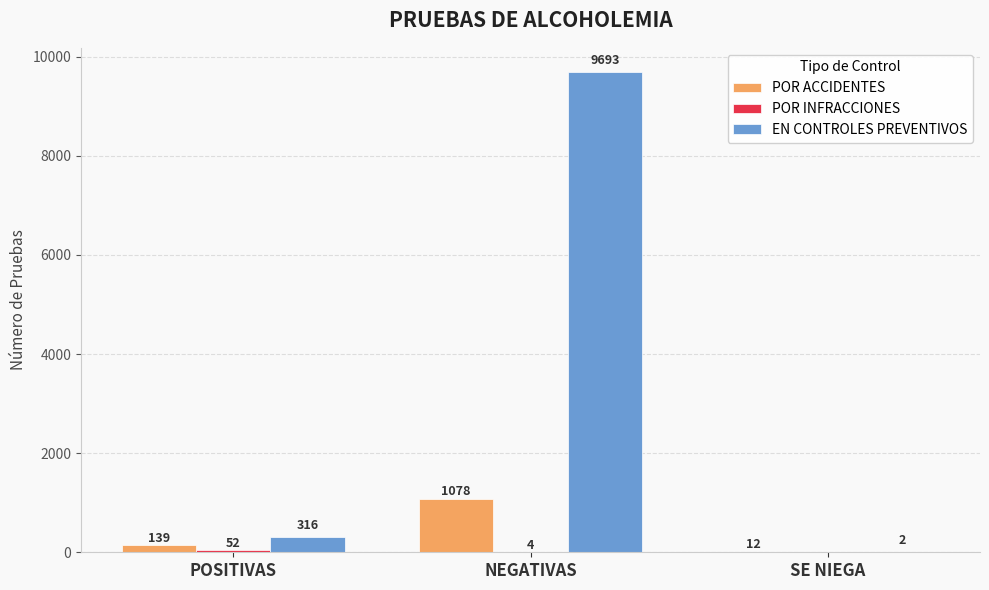

True or false: EN CONTROLES PREVENTIVOS has a value of 316 at POSITIVAS.

True